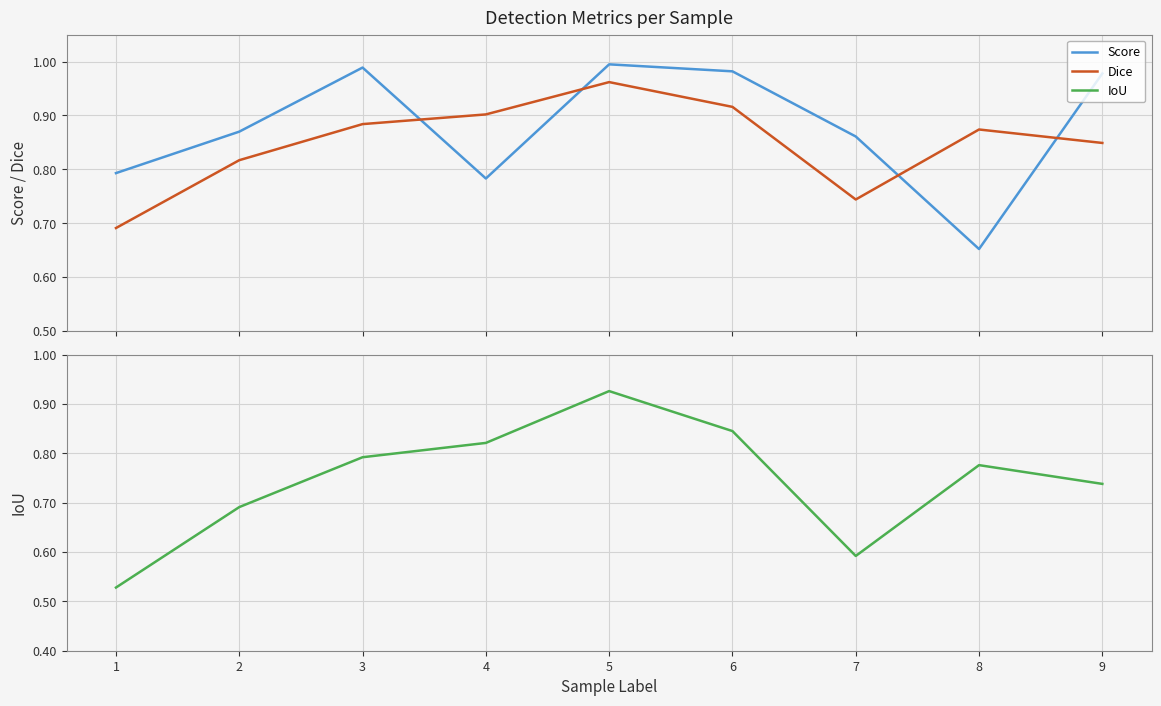

At which category does IoU reach its first local peak?

5